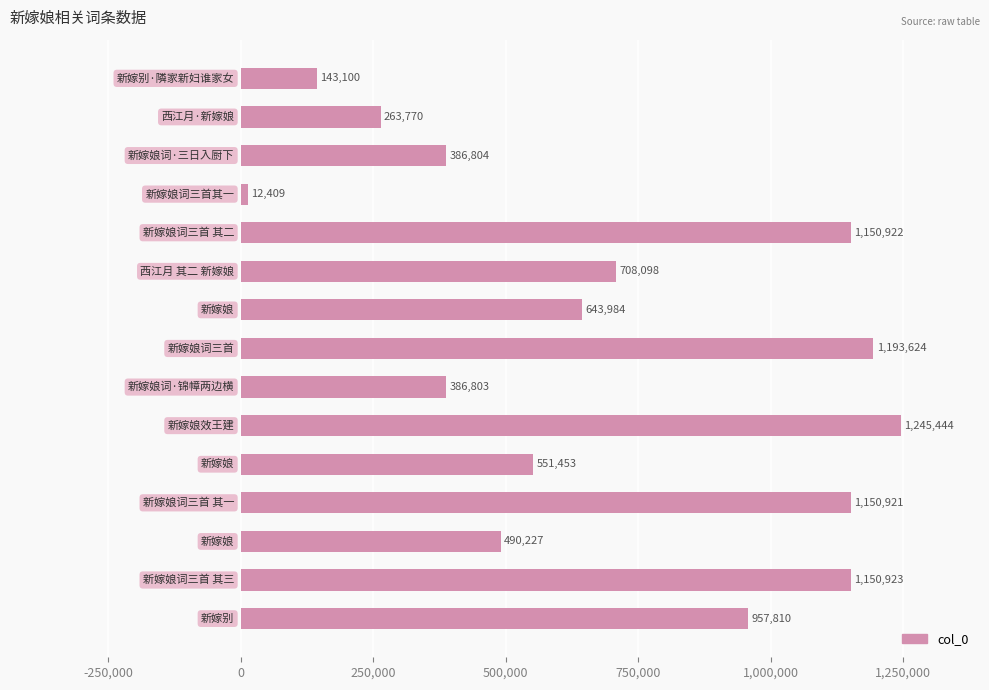

What is the greatest value displayed?

1245444